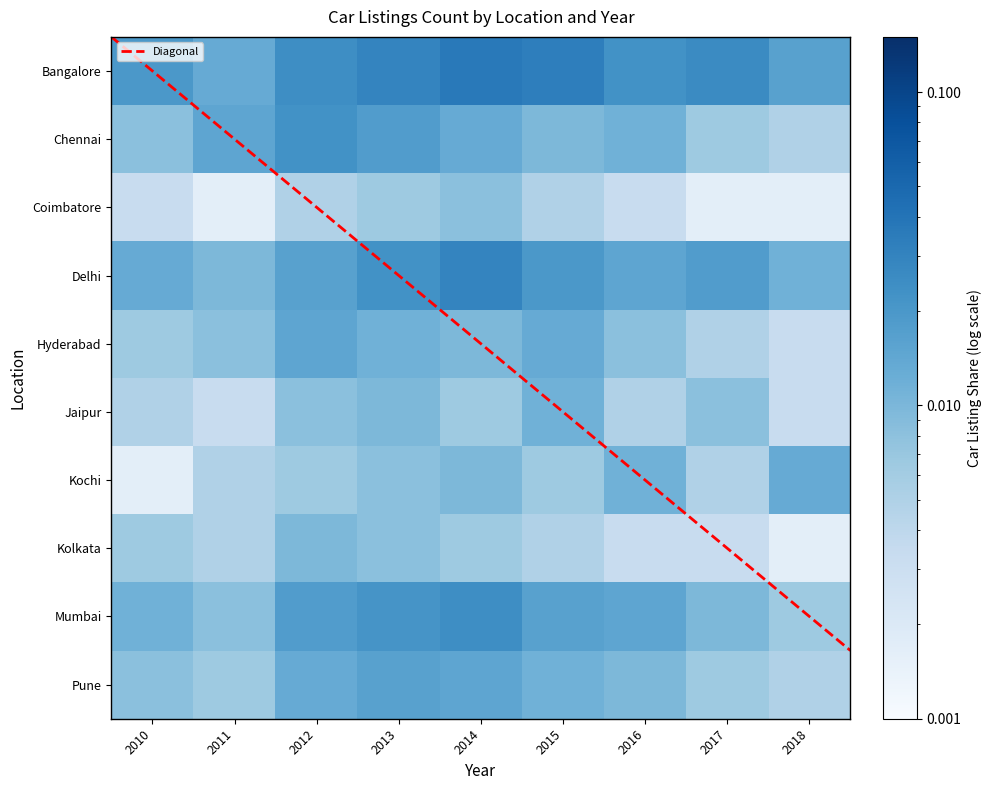

Rank the series at 2011 from lowest to highest value.

Coimbatore, Jaipur, Kochi, Kolkata, Pune, Hyderabad, Mumbai, Delhi, Bangalore, Chennai